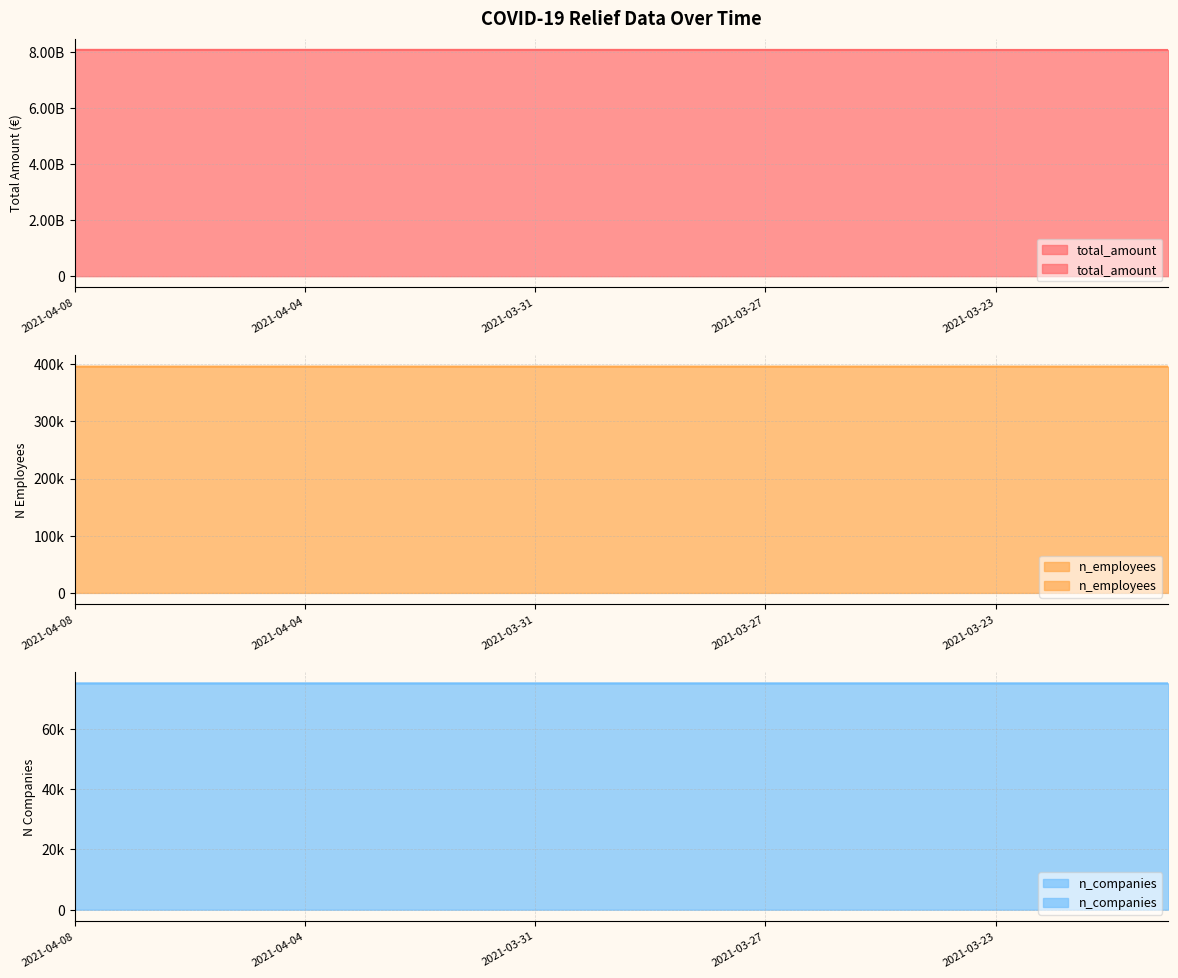

What is the average value of the total_amount series?

8074785092